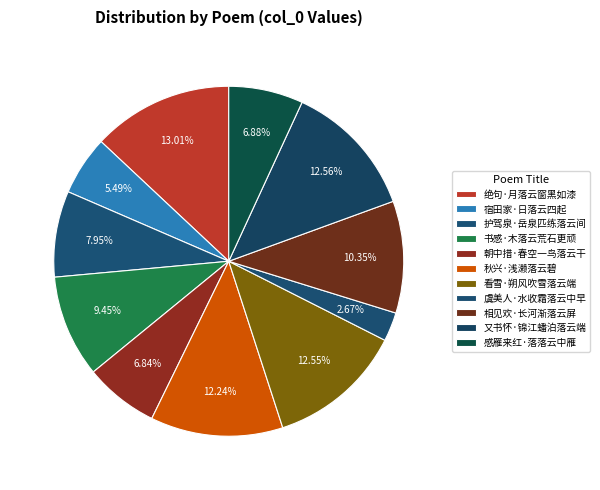

How many segments does this pie chart have?

11